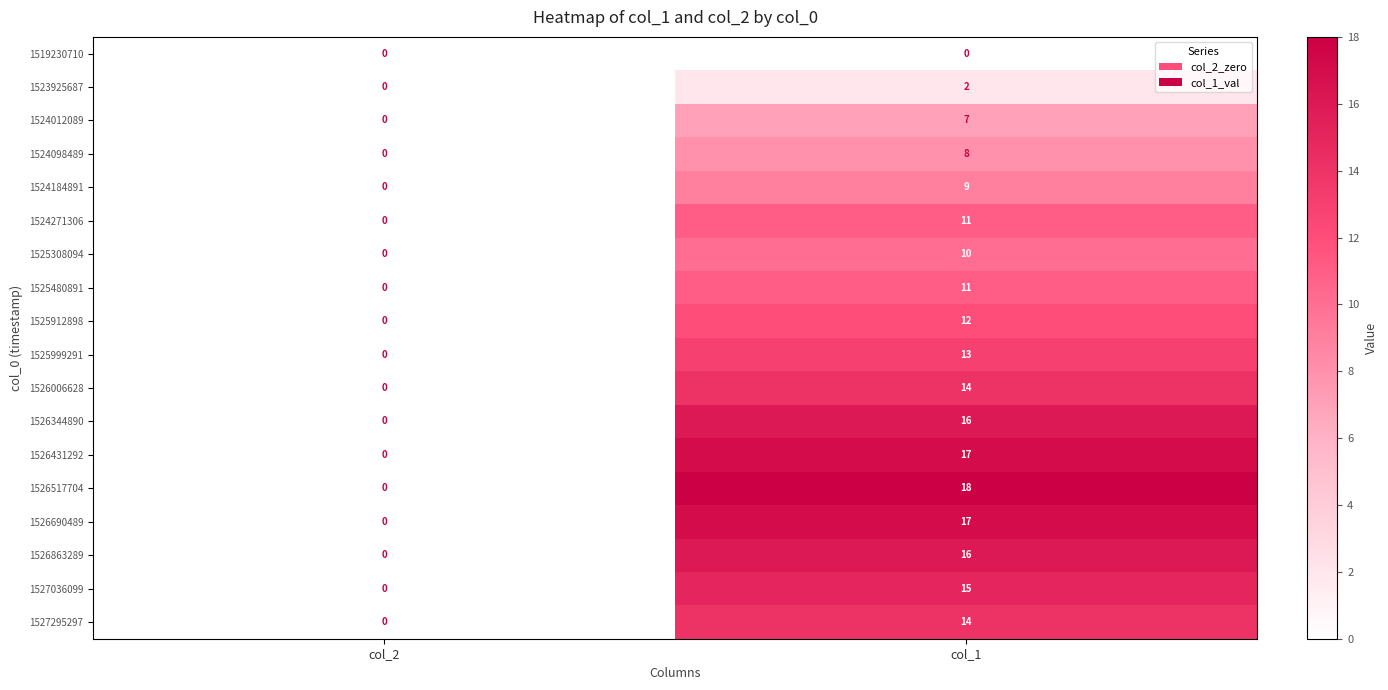

Where is 1525912898 nearest to the value 6?

col_2